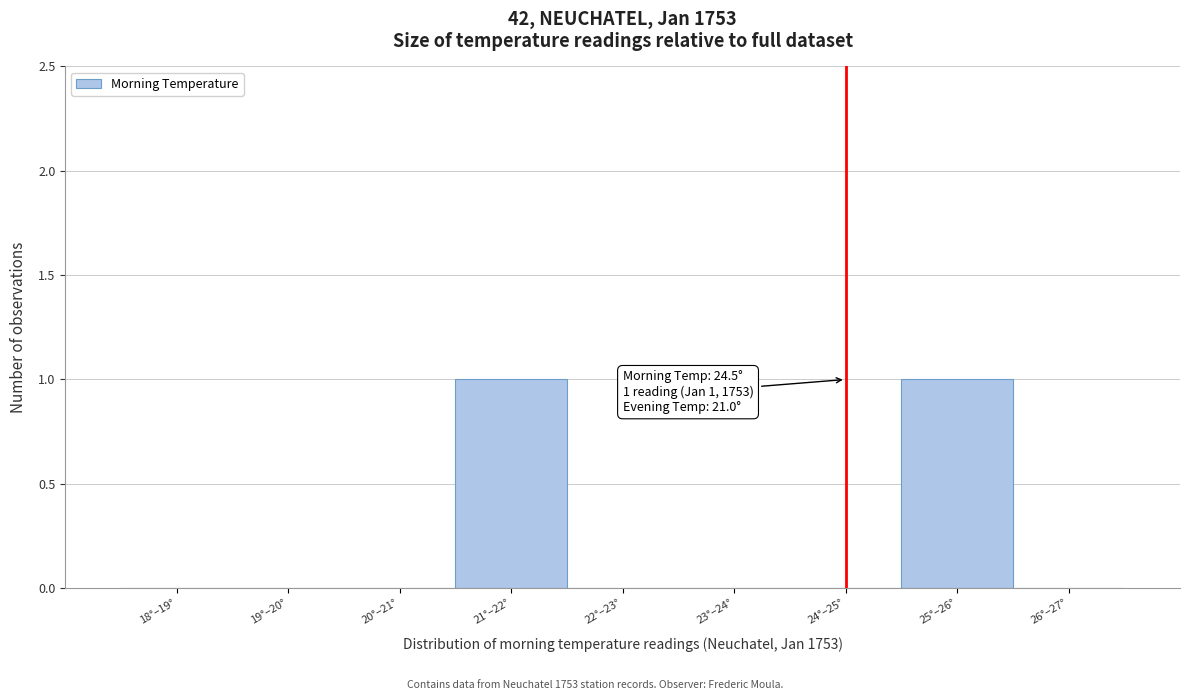

Reading left to right, what are all the values shown in this chart?

18°–19°=0	19°–20°=0	20°–21°=0	21°–22°=1	22°–23°=0	23°–24°=0	24°–25°=0	25°–26°=1	26°–27°=0